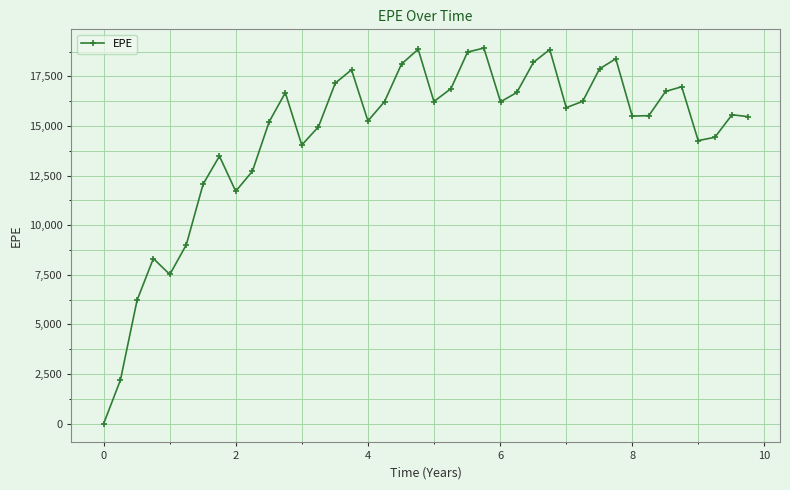

True or false: the data has more than 1 interior local peaks.

True